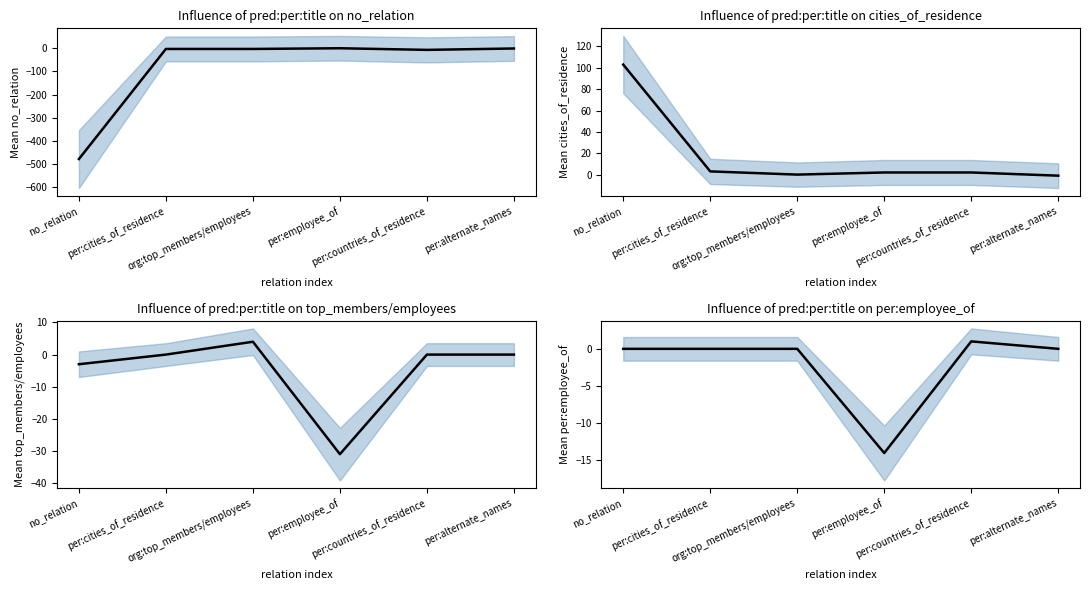

Between per:cities_of_residence and no_relation, which is larger?

per:cities_of_residence